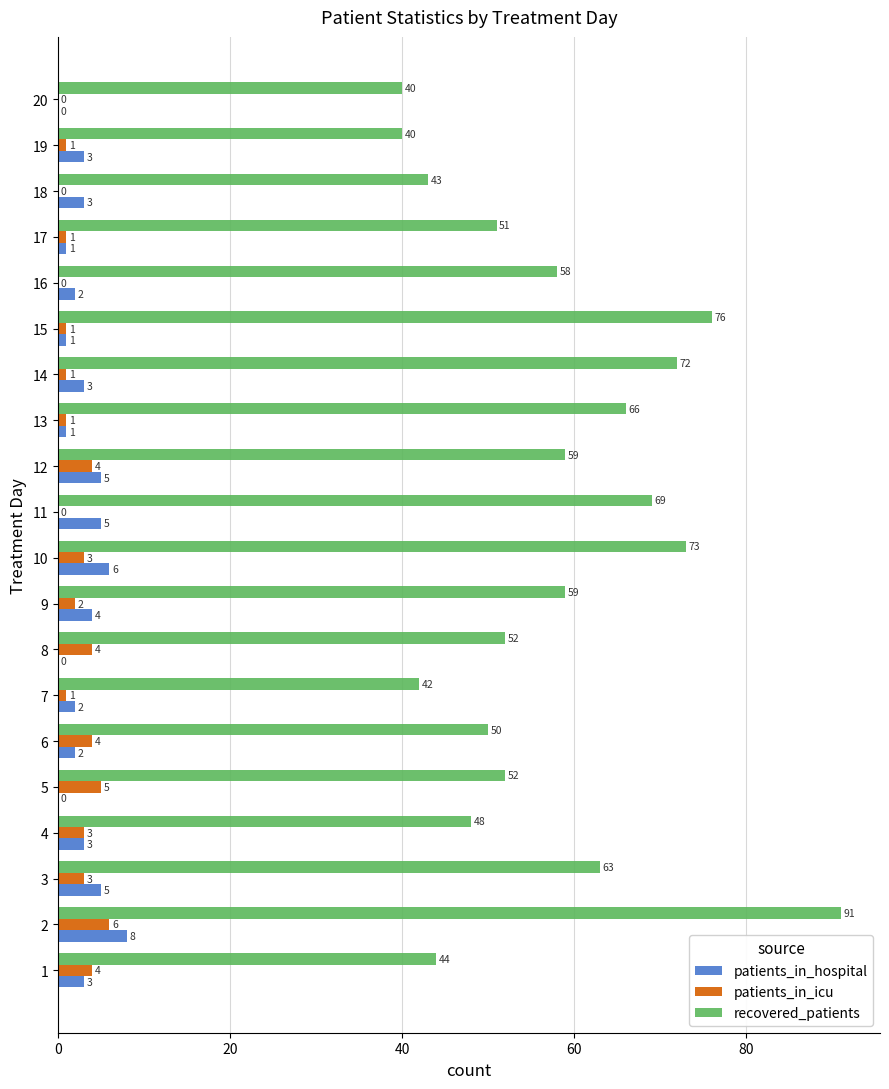

Between 2 and 9, which series saw the biggest shift?

recovered_patients